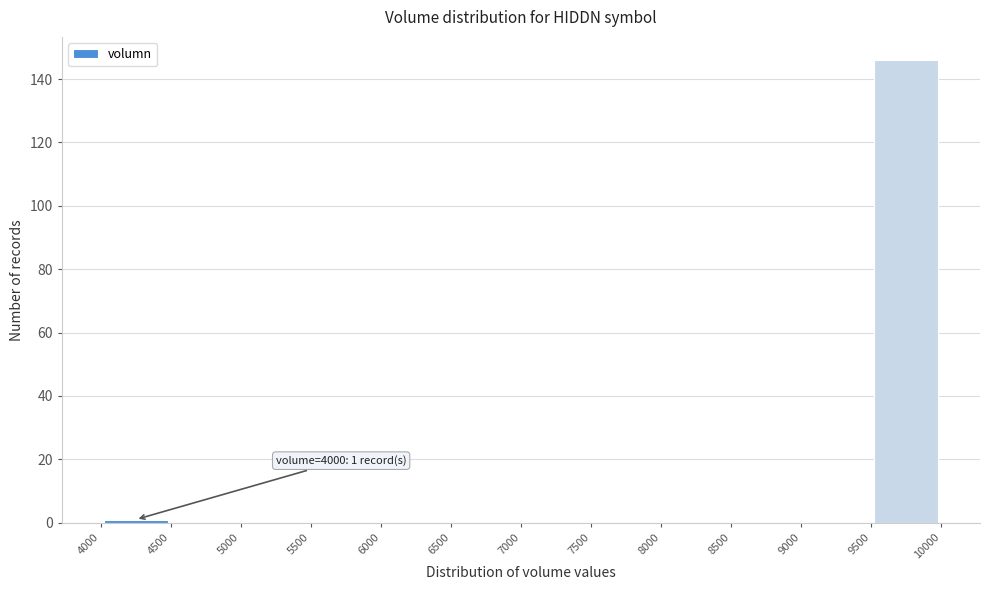

Over which range of the x-axis is the bar tallest?

9500 to 10000